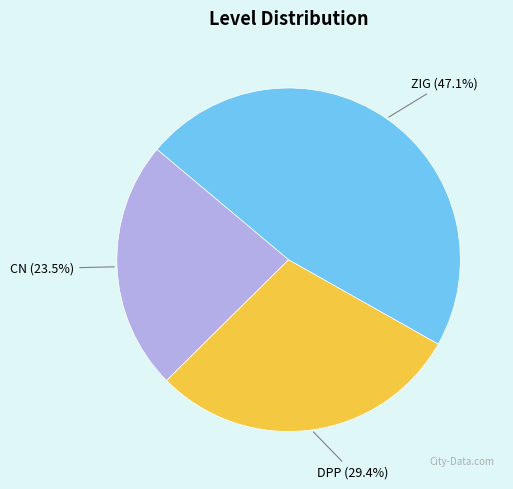

Does any single category account for the majority?

No